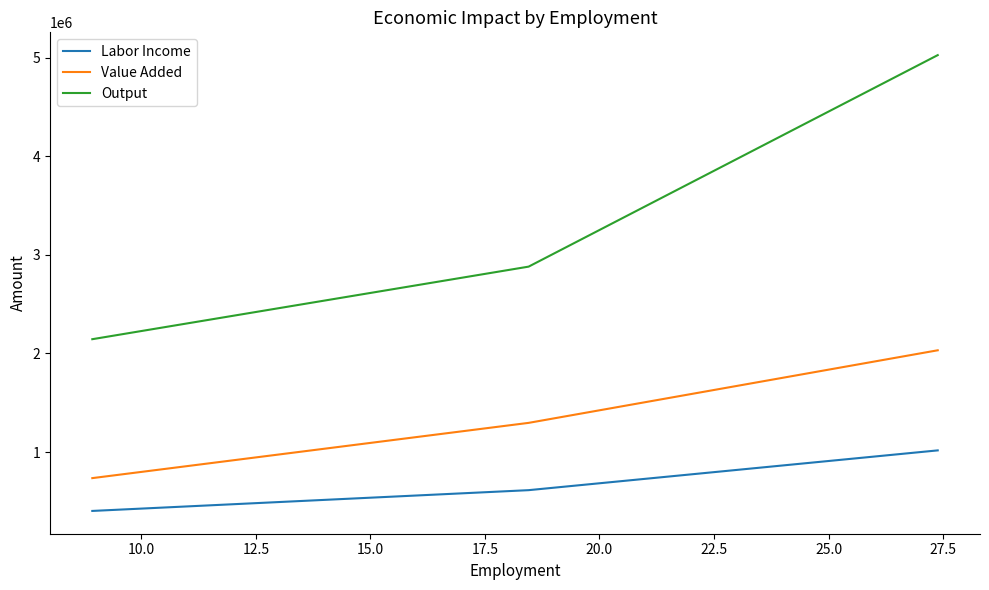

What is the minimum value shown in the chart?

403212.6